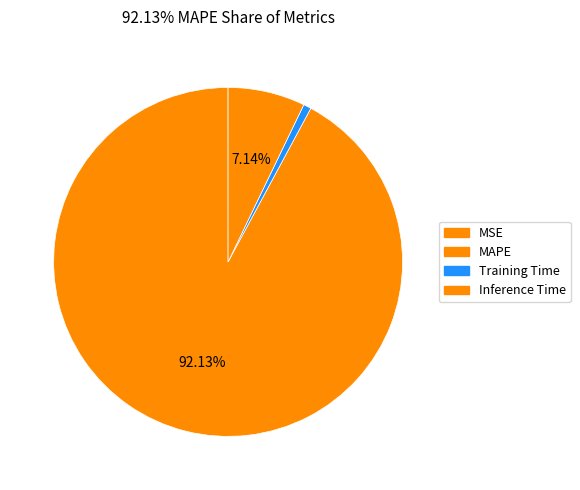

To the nearest percent, what is the combined percentage of MSE and MAPE?

92%